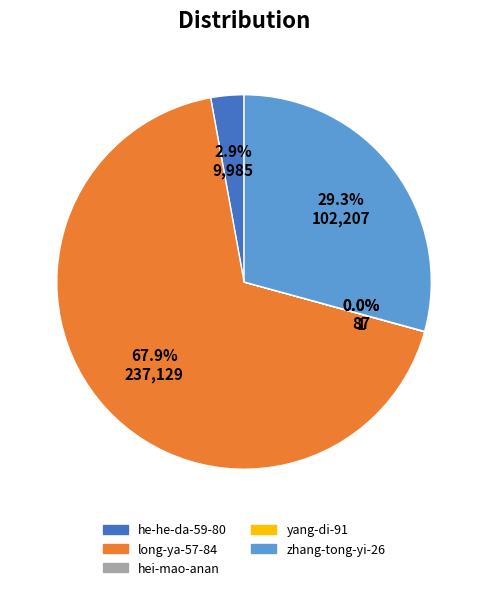

Does long-ya-57-84 represent more than half of the total?

Yes